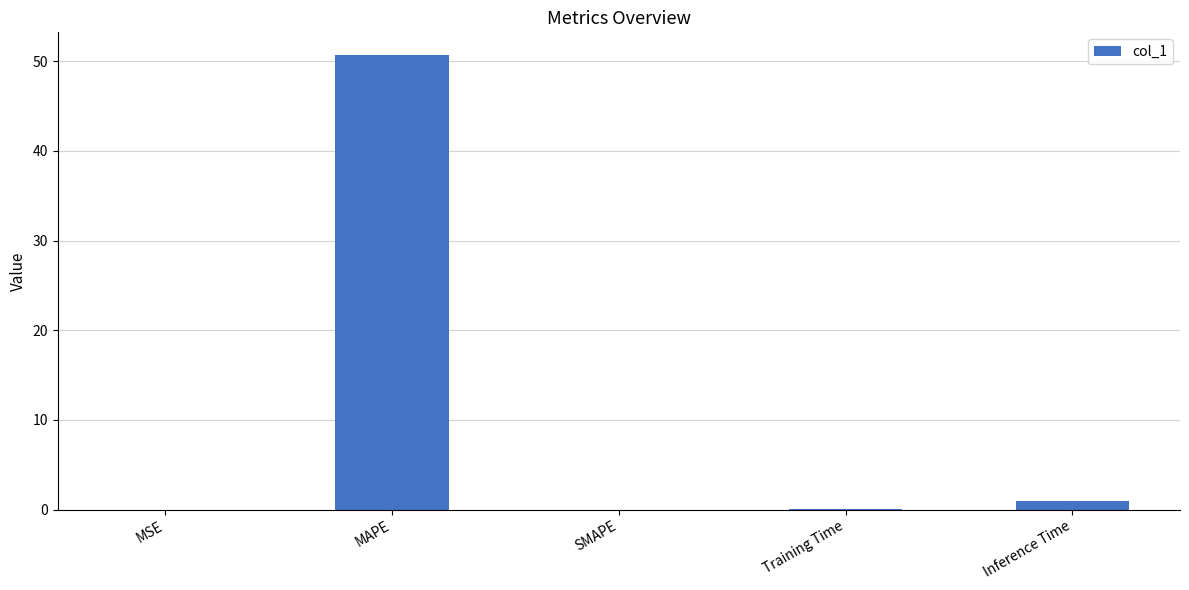

What is the sum of all values?

51.8